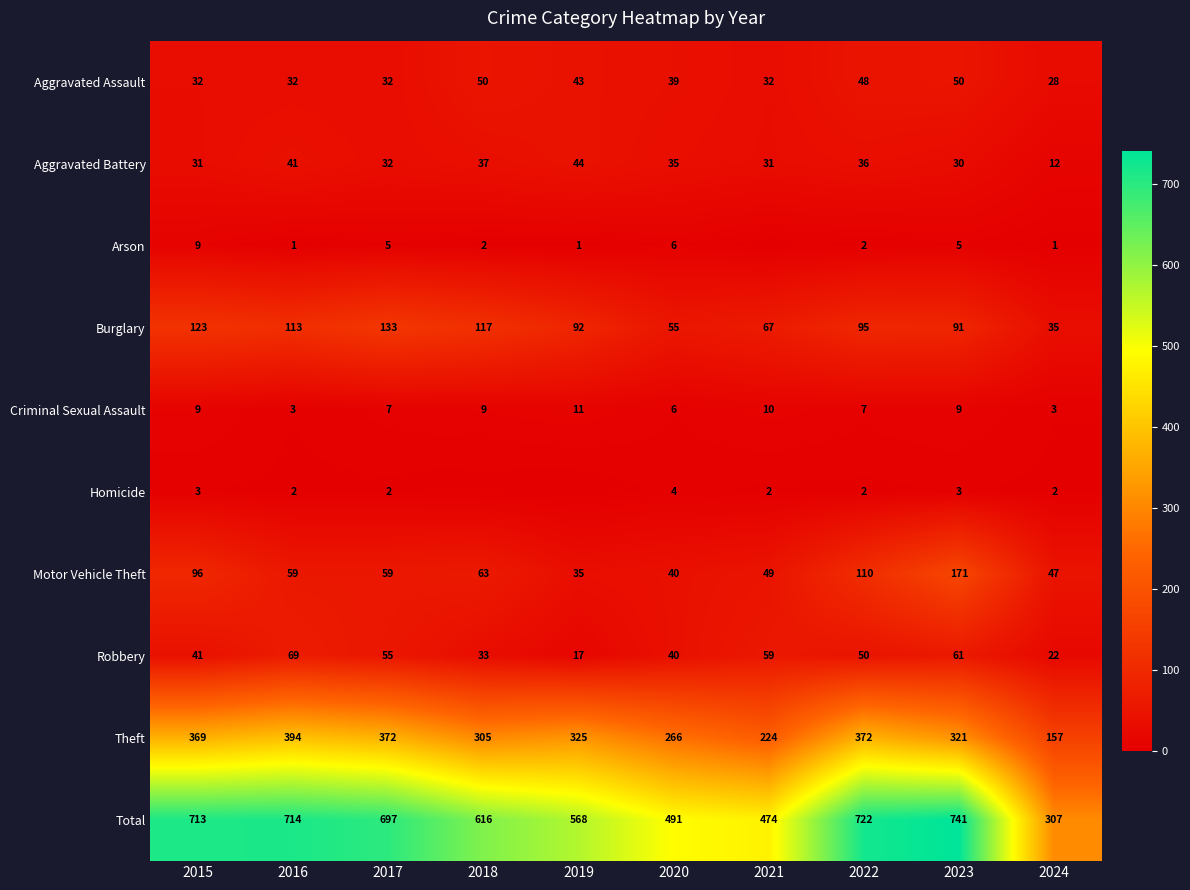

How many data points in Burglary are less than 95?

5